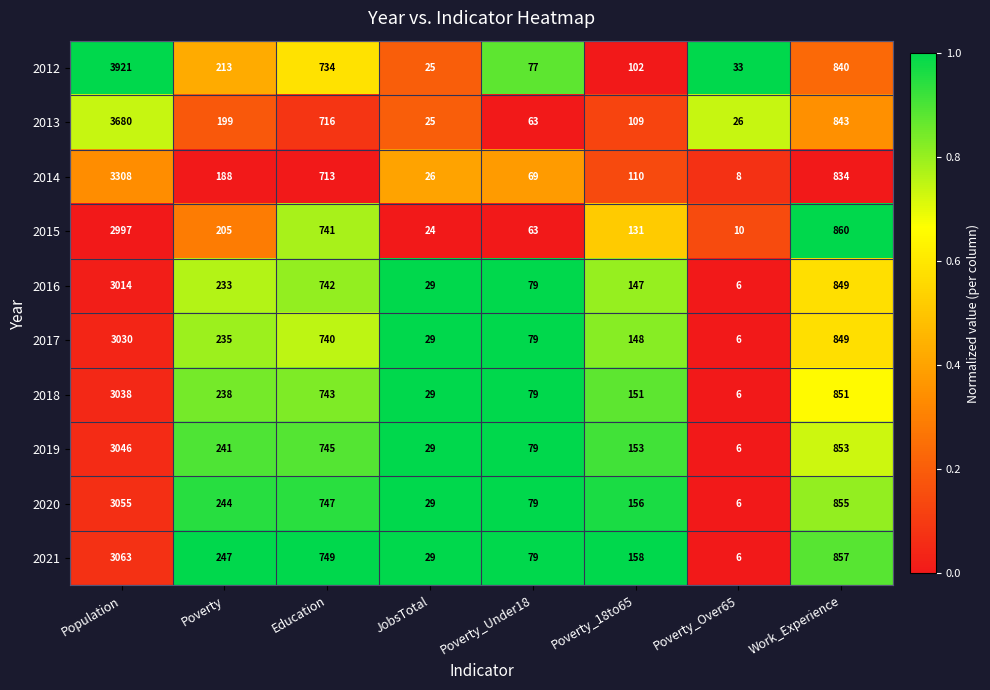

The value of 2018 at Poverty_Under18 is 17. True or false?

False